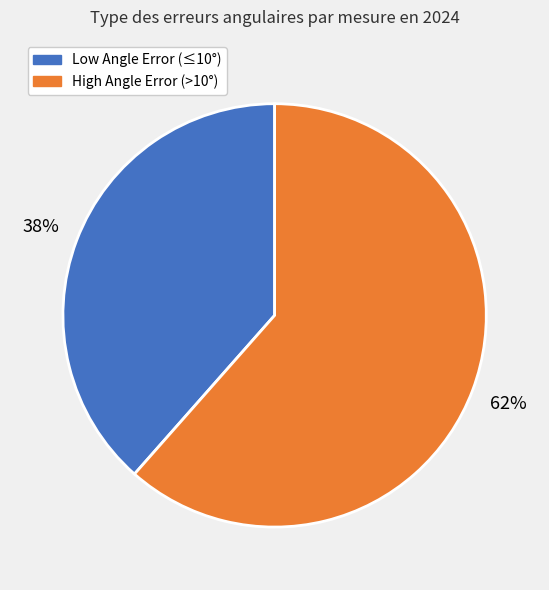

Does any single category account for the majority?

Yes